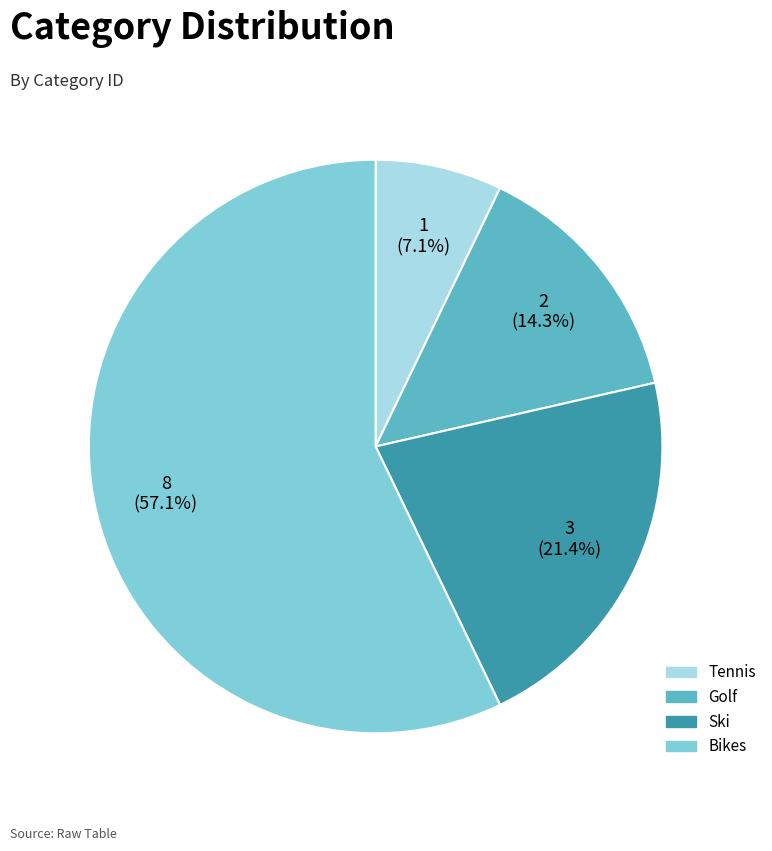

Which slice is the largest?

Bikes